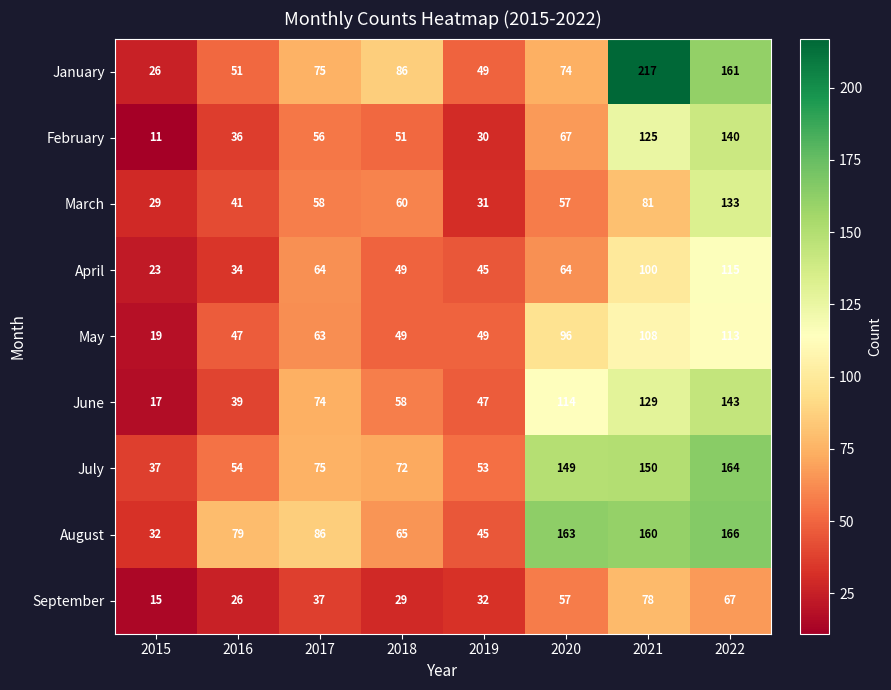

Rank the series at 2016 from lowest to highest value.

September, April, February, June, March, May, January, July, August